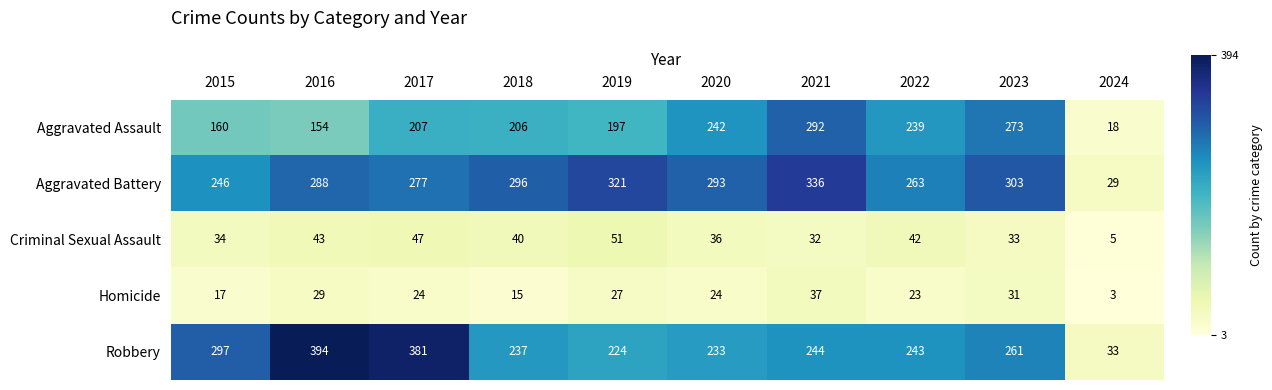

At which label is Aggravated Battery closest to 182?

2015